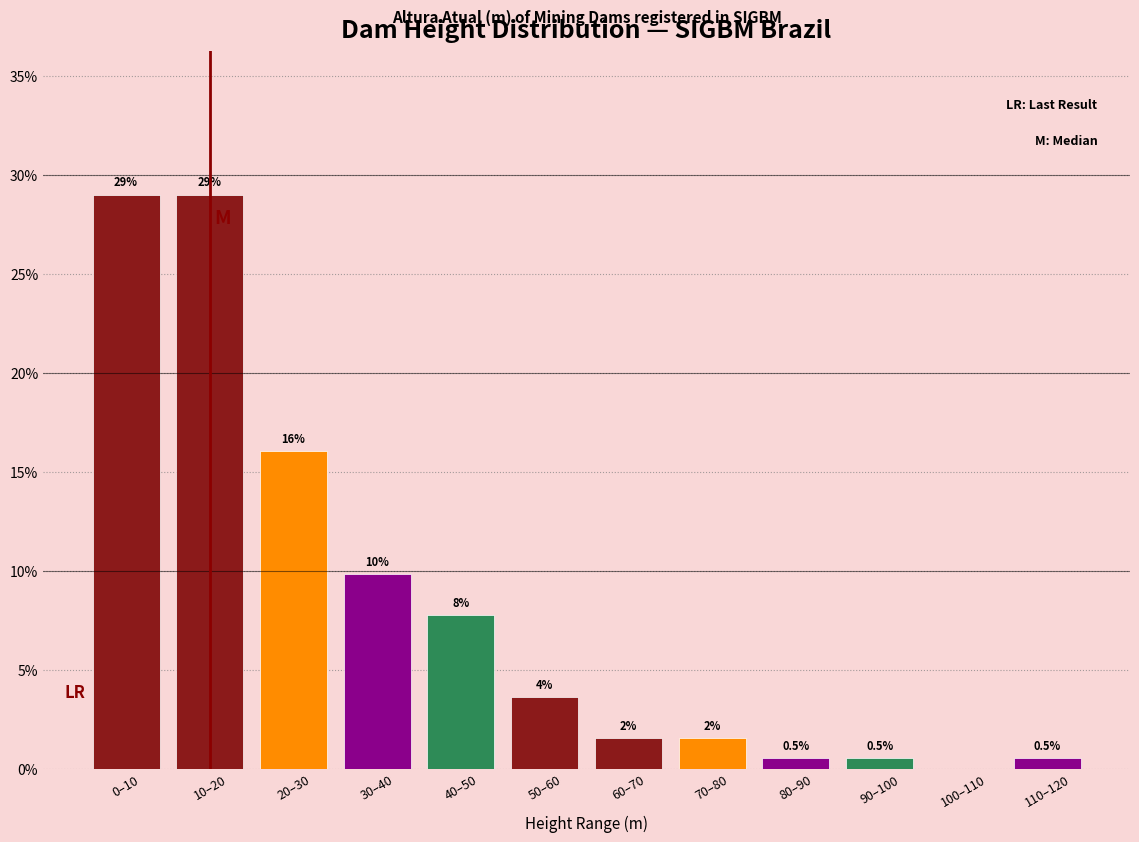

Between 100–110 and 50–60, which is larger?

50–60